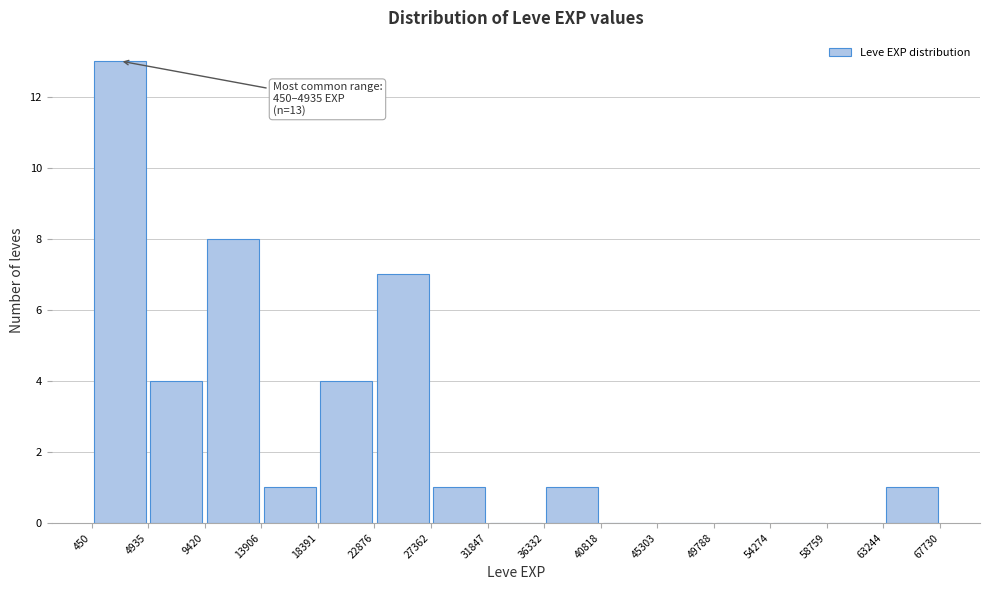

Which range on the x-axis has the tallest bar?

450 to 4935